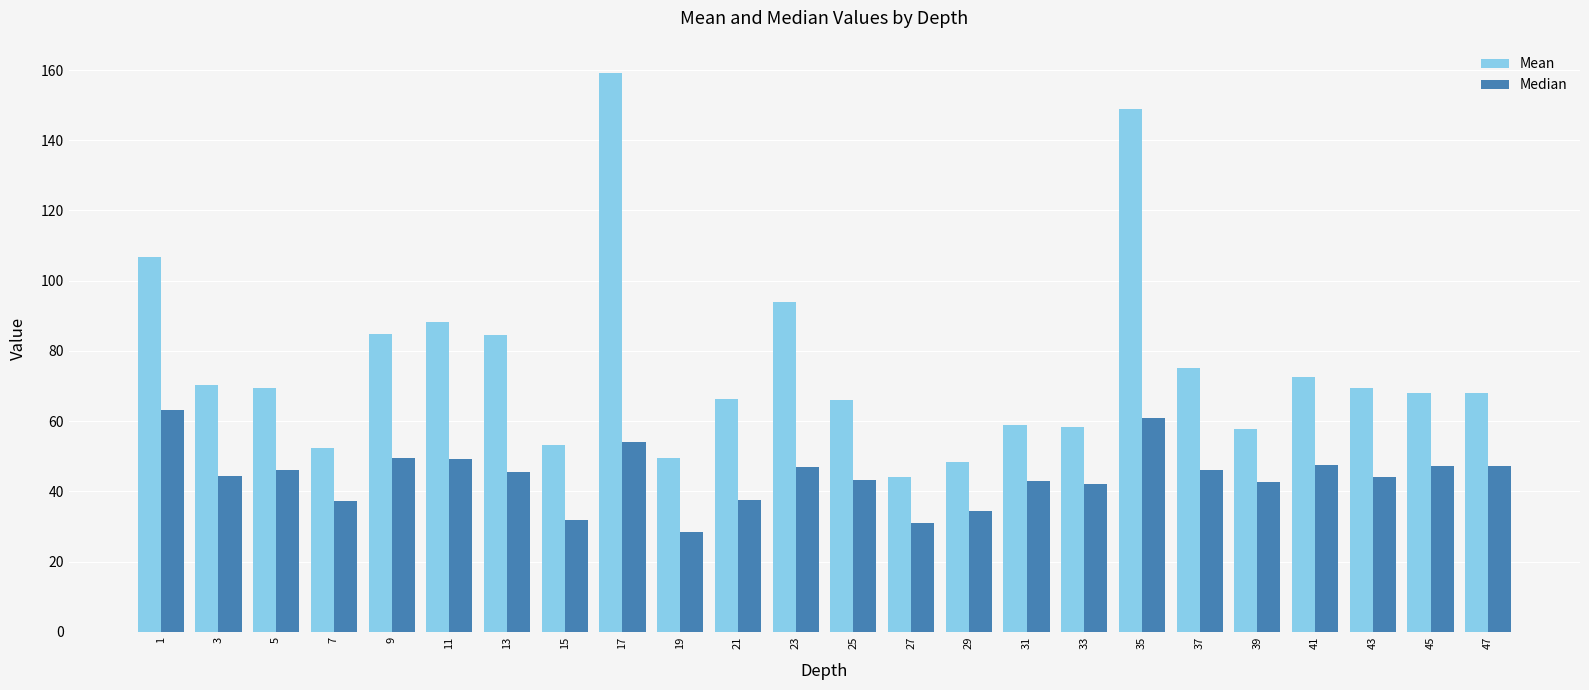

What is the lowest value of the Median series?

28.5